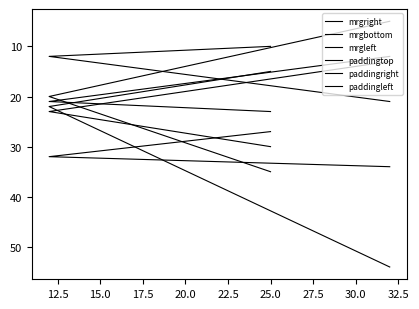

What is the greatest value displayed?

54